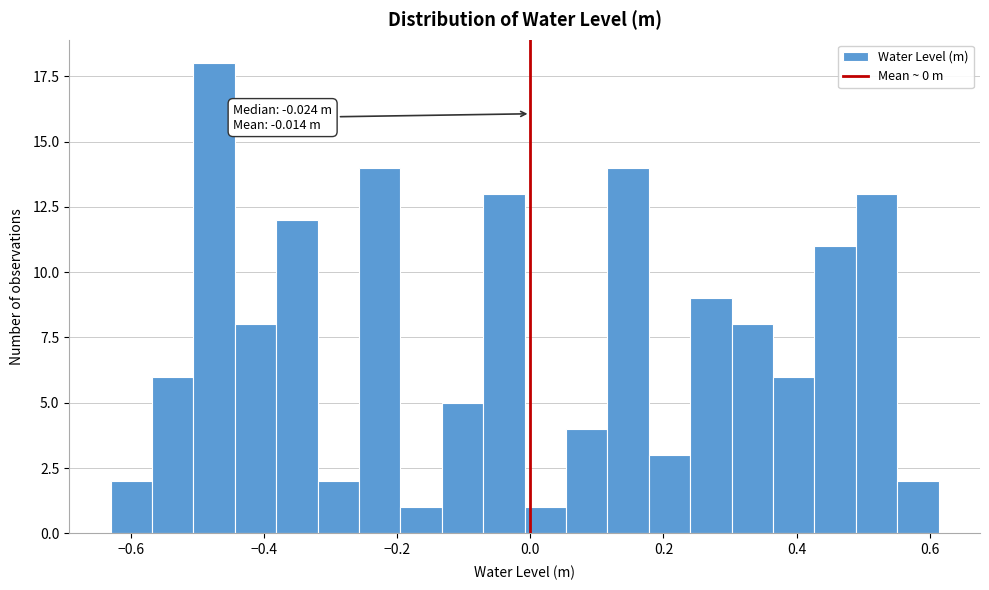

Around what value on the x-axis is the tallest bar? Give the approximate position of its centre, as read against the axis.

-0.48